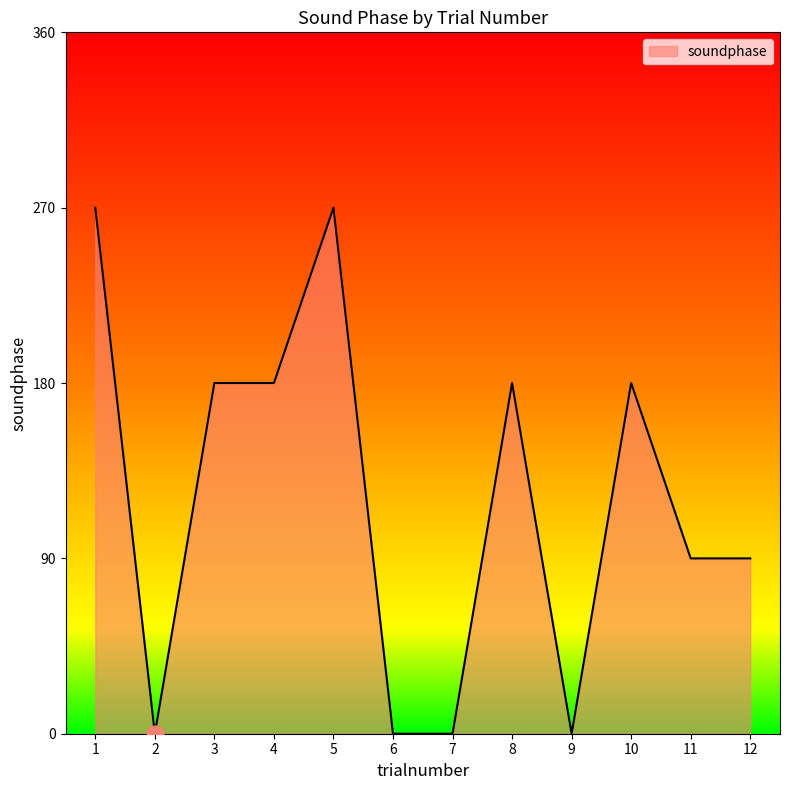

Approximately how many times larger is the value at 12 compared to 5?

0.3